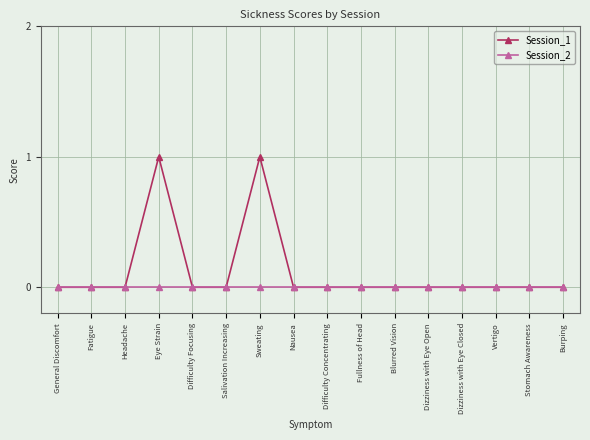

Is it true that Session_2 equals 0 at Fatigue?

True